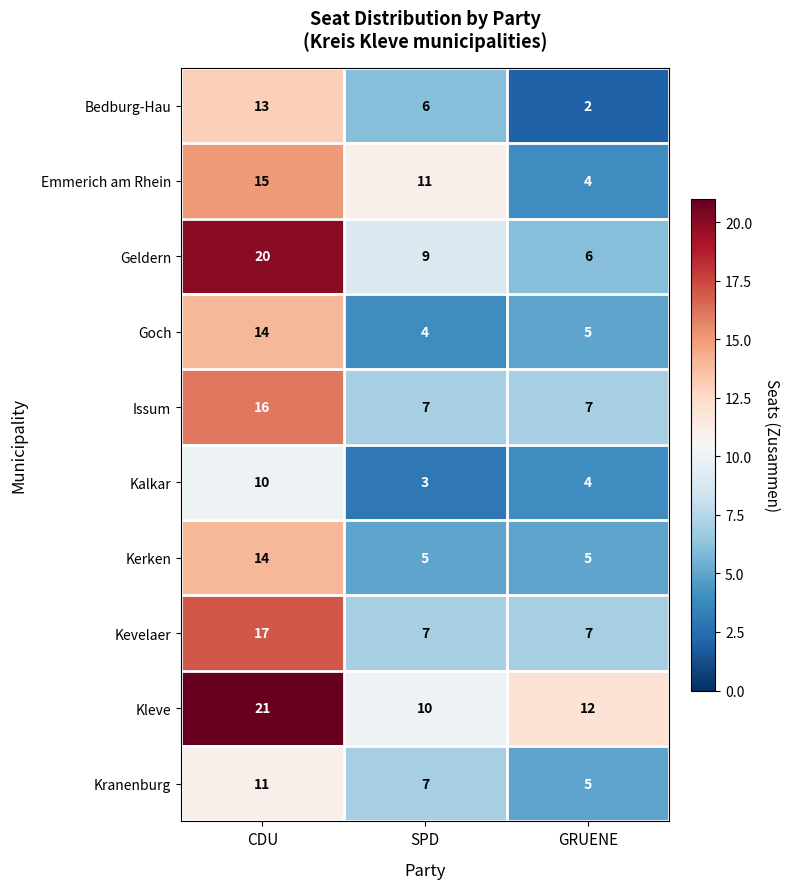

Reading left to right, transcribe all the data shown in this chart.

Bedburg-Hau: 13	6	2
Emmerich am Rhein: 15	11	4
Geldern: 20	9	6
Goch: 14	4	5
Issum: 16	7	7
Kalkar: 10	3	4
Kerken: 14	5	5
Kevelaer: 17	7	7
Kleve: 21	10	12
Kranenburg: 11	7	5